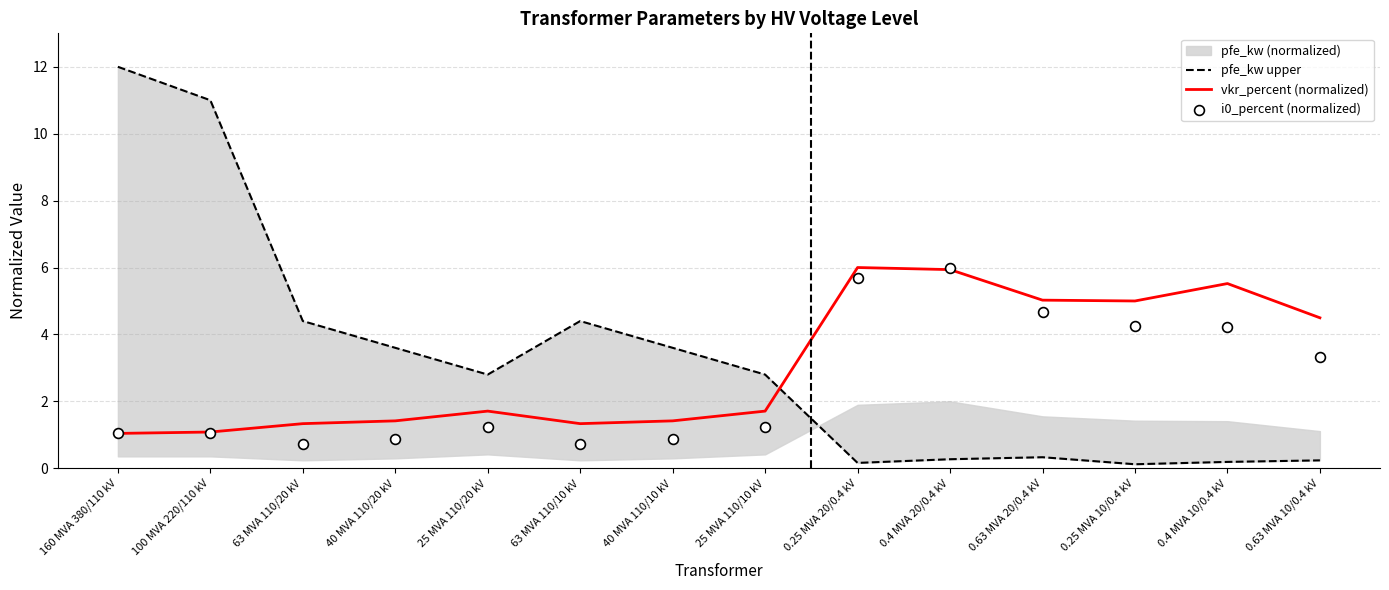

Which series has the largest Y range (max minus min)?

pfe_kw upper